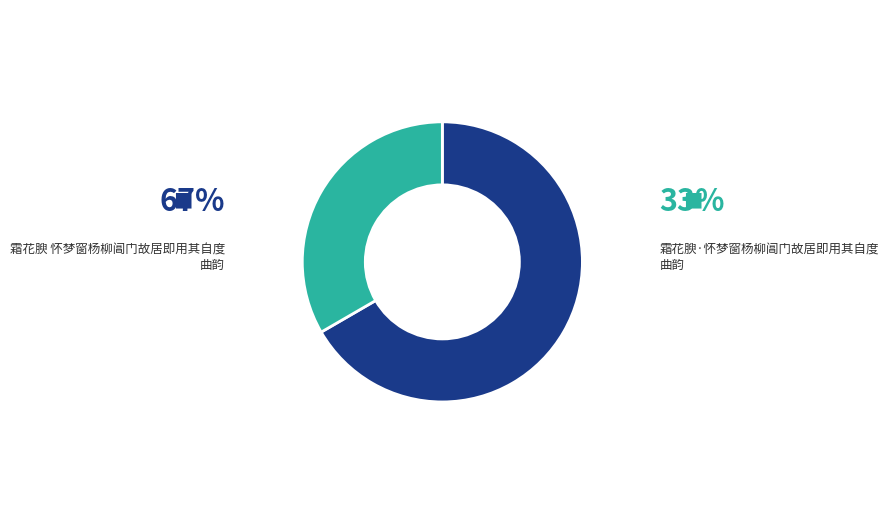

Is there a majority slice in this chart?

Yes